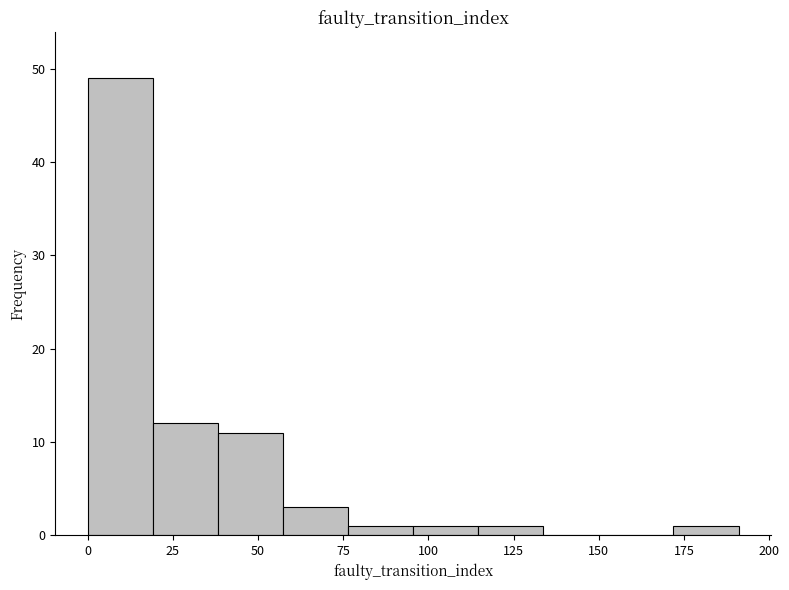

Read against the x-axis, roughly where is the centre of the tallest bar?

10